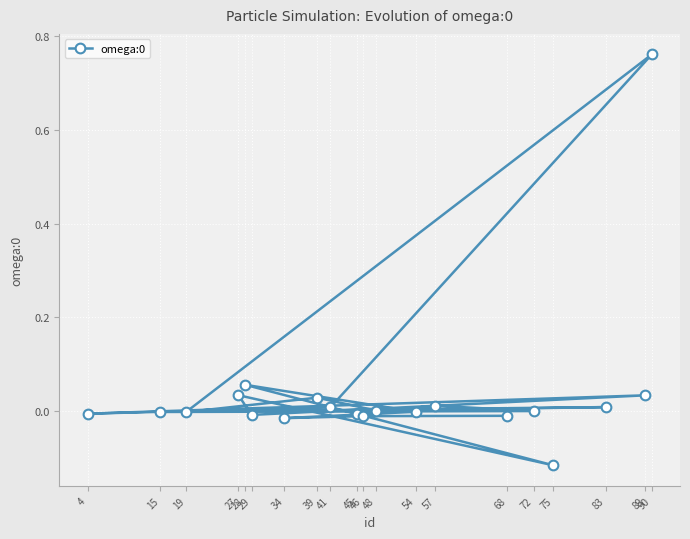

Reading left to right, transcribe all the data shown in this chart.

-0.0	0.0	0.0	-0.0	0.0	0.0	0.0	-0.0	0.8	0.0	-0.0	0.0	-0.0	0.0	-0.1	0.1	-0.0	-0.0	-0.0	-0.0